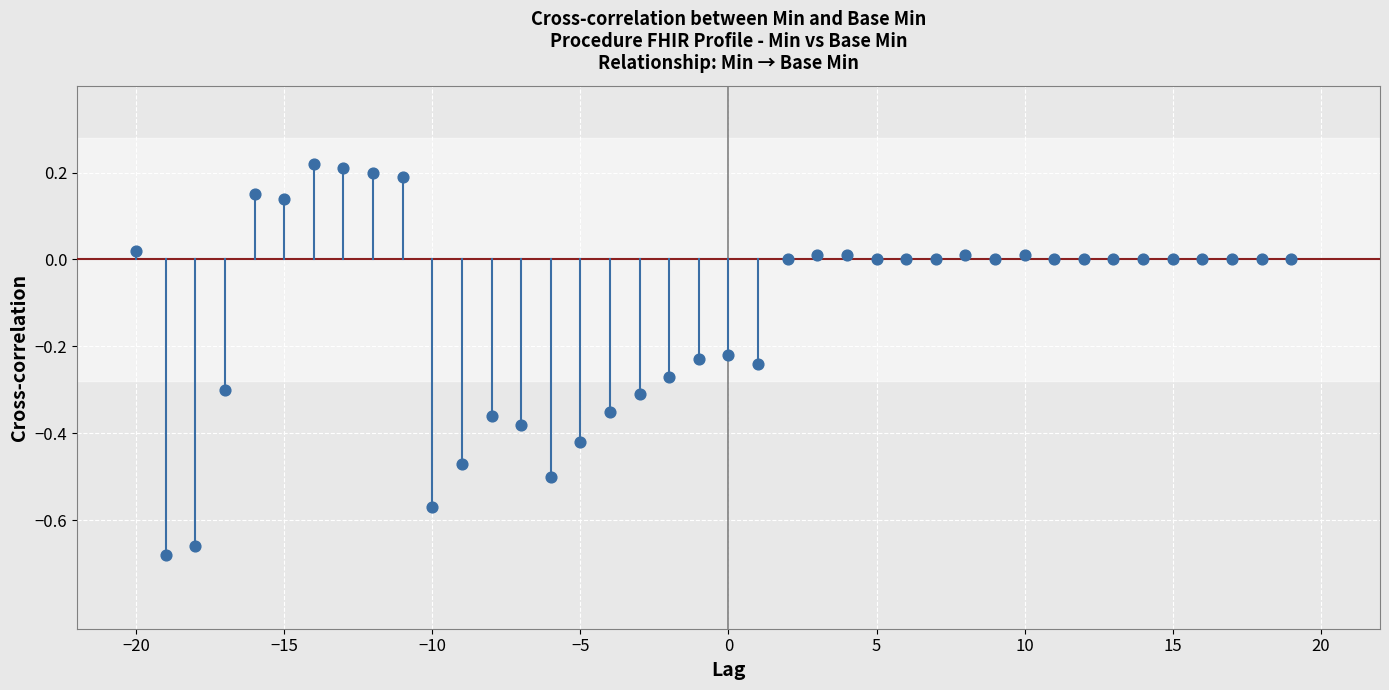

What is the range of X values (max minus min)?

39.0